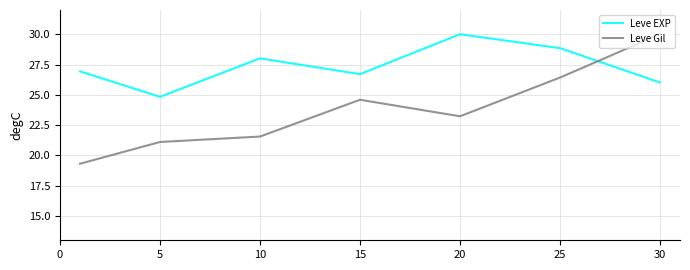

What is the greatest value displayed?

30.0